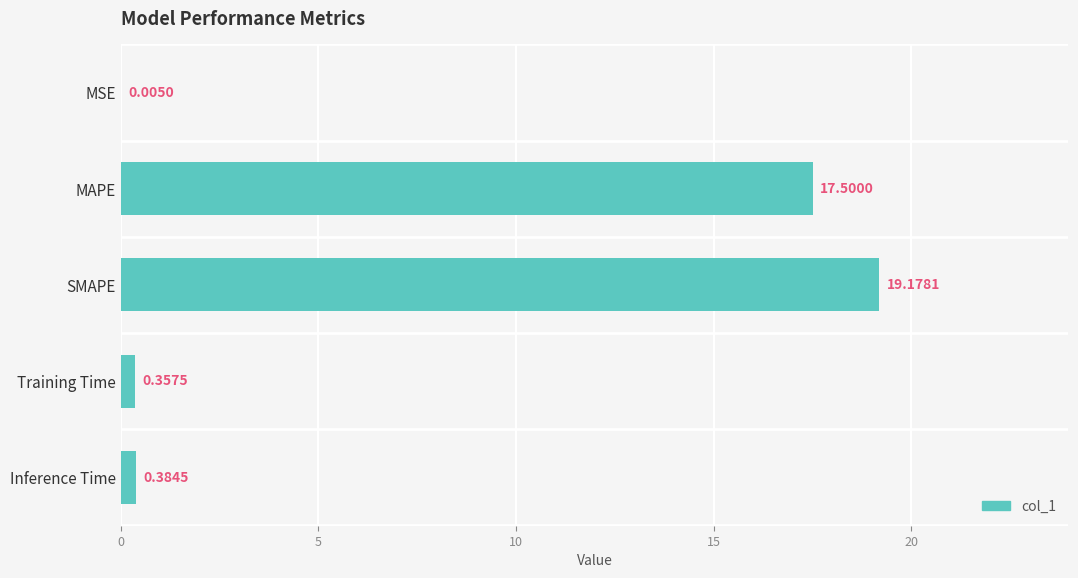

Between MAPE and MSE, which is larger?

MAPE